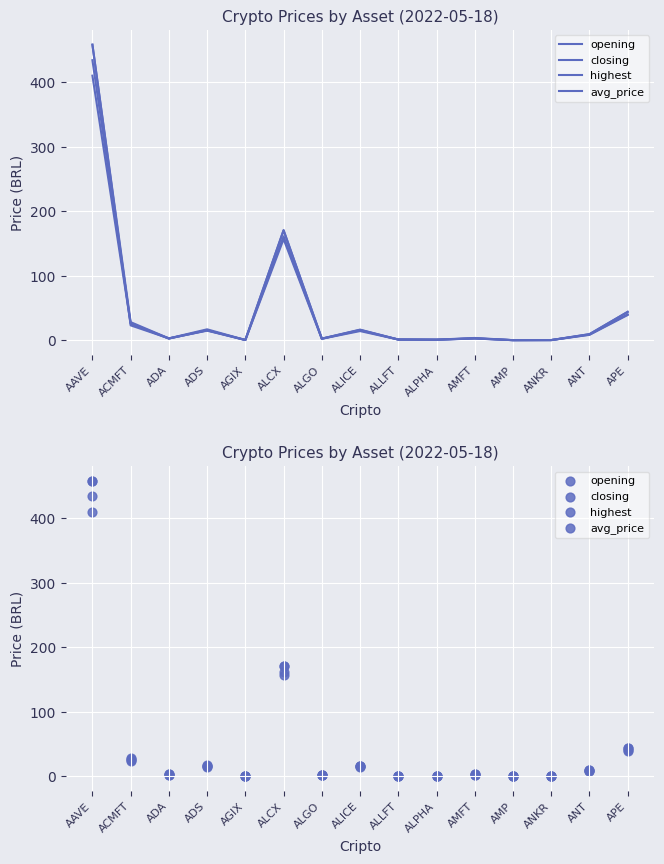

What is the total value across all series at AGIX?

1.3